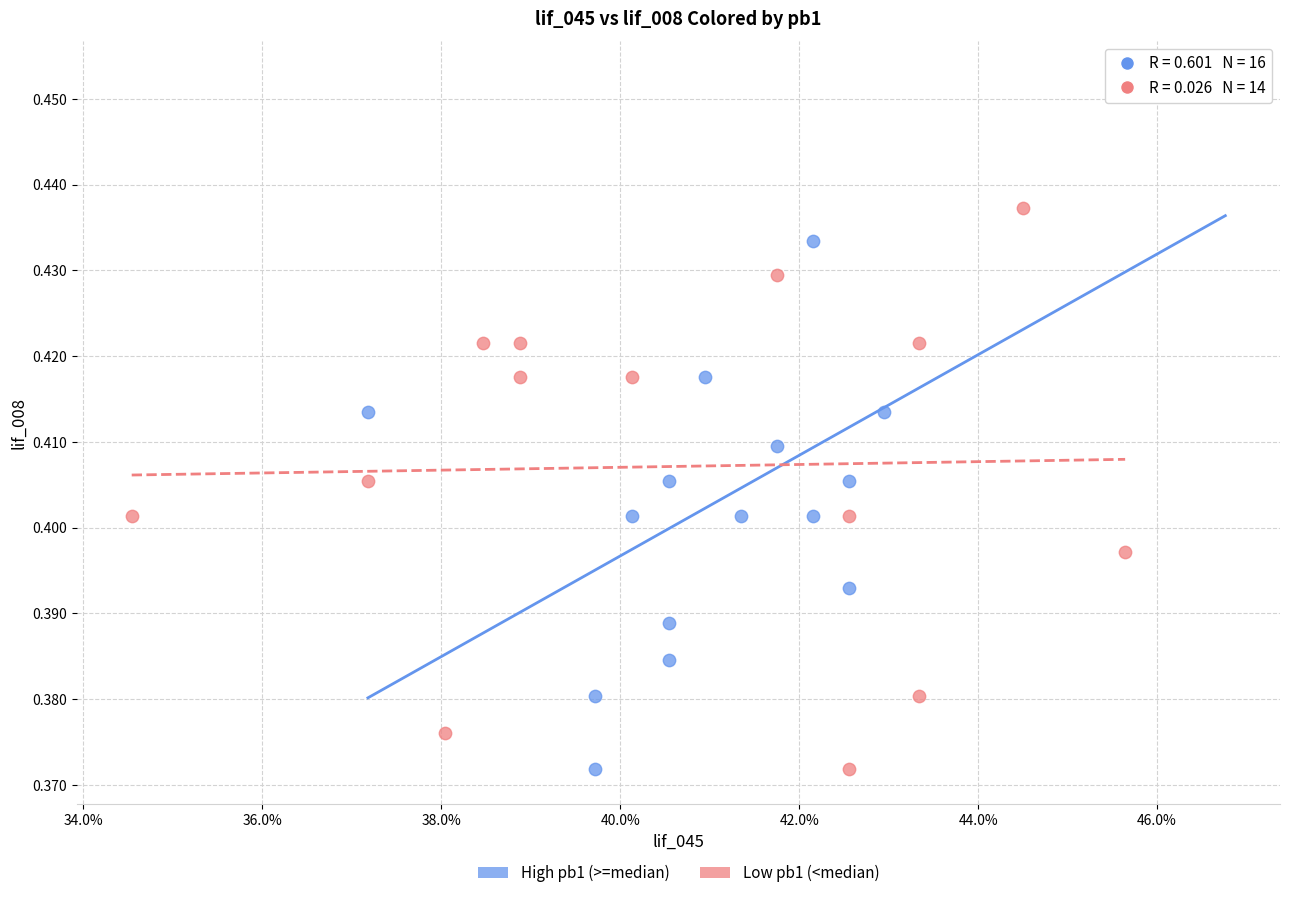

Which series has the largest Y range (max minus min)?

High pb1 (>=median)